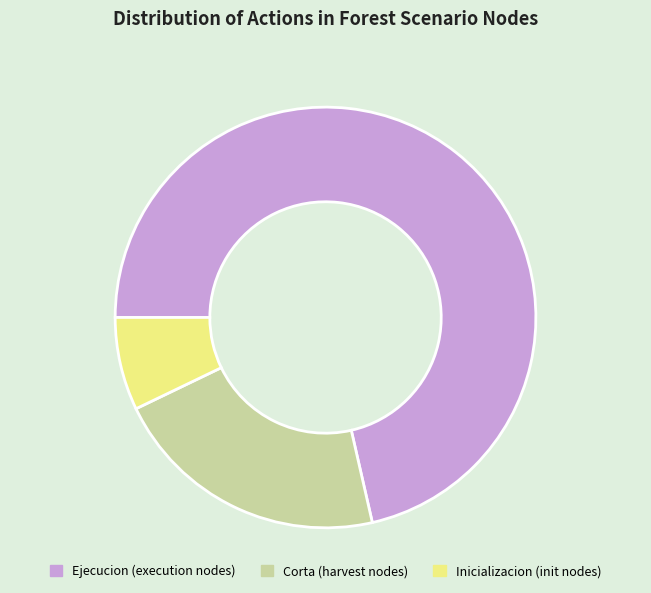

Is there a majority slice in this chart?

Yes